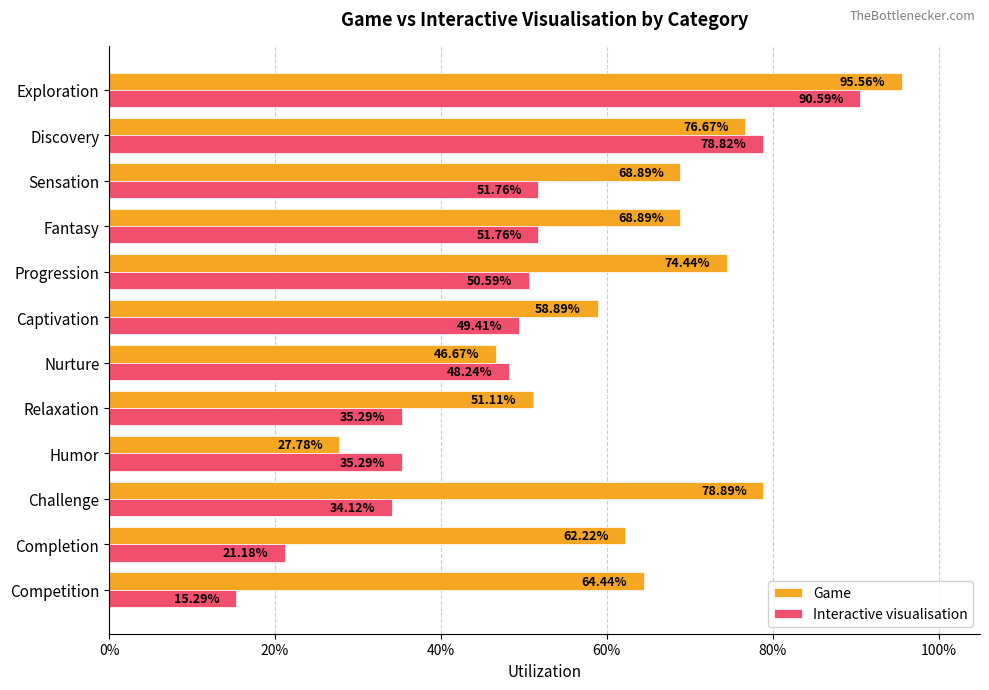

Reading left to right, transcribe all the data shown in this chart.

Game: 0.6	0.6	0.8	0.3	0.5	0.5	0.6	0.7	0.7	0.7	0.8	1.0
Interactive visualisation: 0.2	0.2	0.3	0.4	0.4	0.5	0.5	0.5	0.5	0.5	0.8	0.9